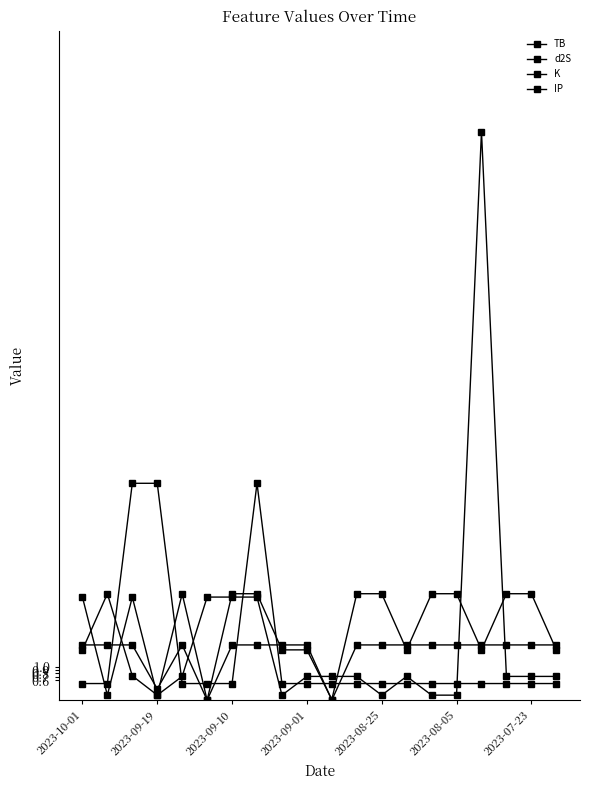

Which series has the largest range (max minus min)?

K